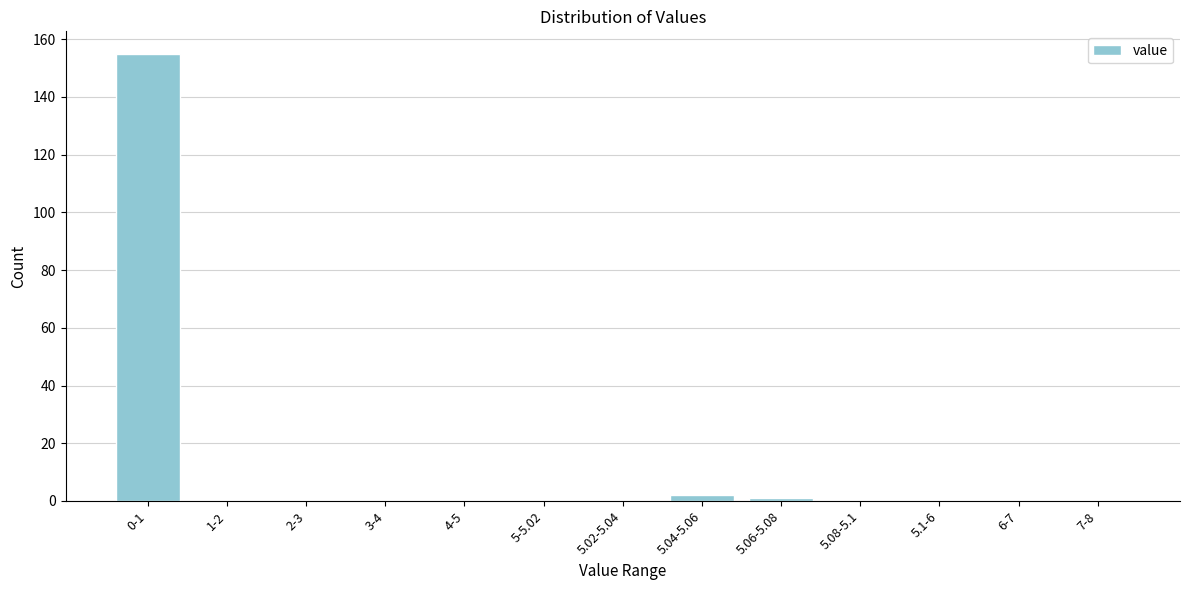

Reading left to right, transcribe all the data shown in this chart.

0-1=155	1-2=0	2-3=0	3-4=0	4-5=0	5-5.02=0	5.02-5.04=0	5.04-5.06=2	5.06-5.08=1	5.08-5.1=0	5.1-6=0	6-7=0	7-8=0